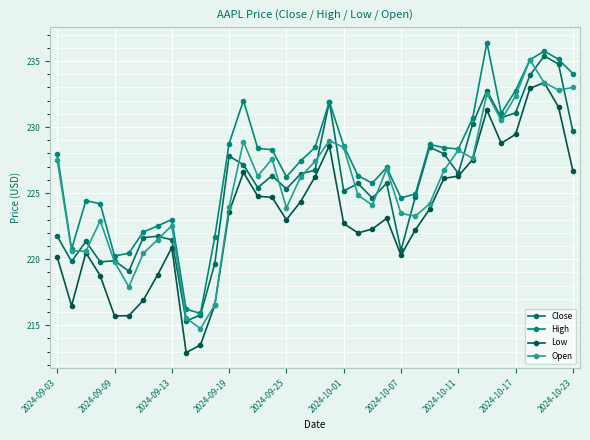

List the series in order of their peak value, lowest first.

Low, Open, Close, High